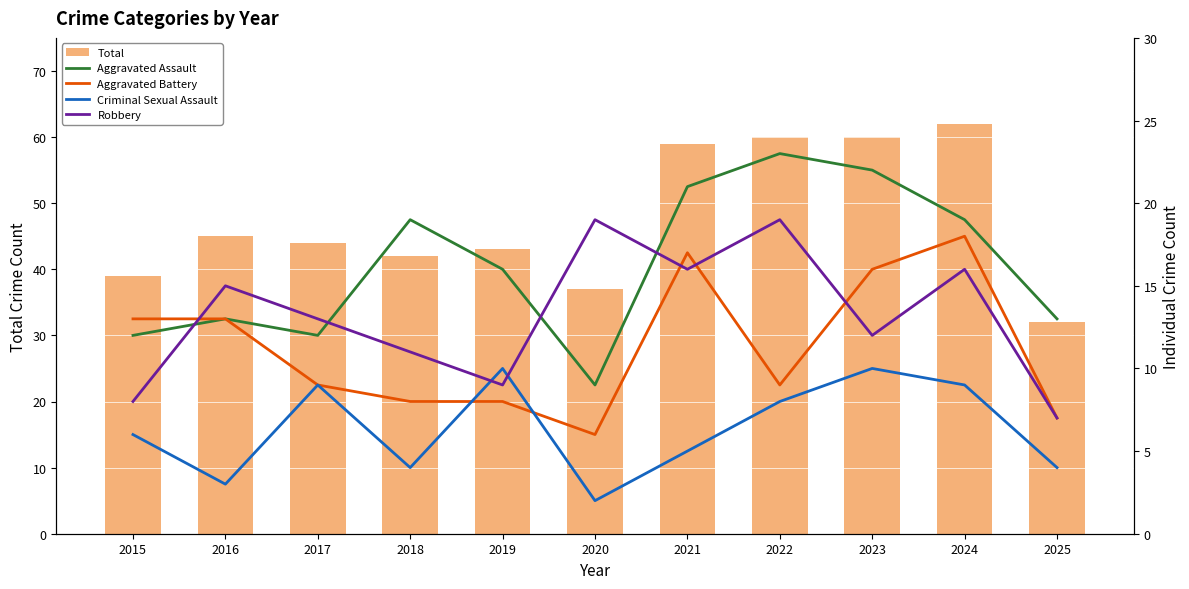

The Robbery series shows 28 at 2022. True or false?

False